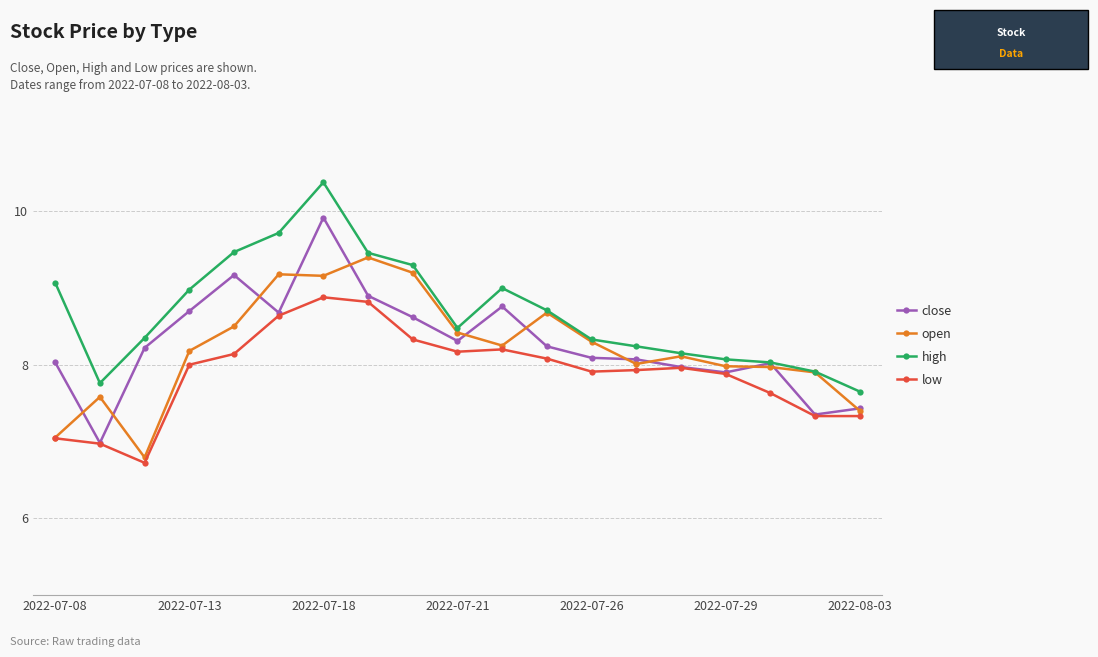

List the series in order of their peak value, highest first.

high, close, open, low